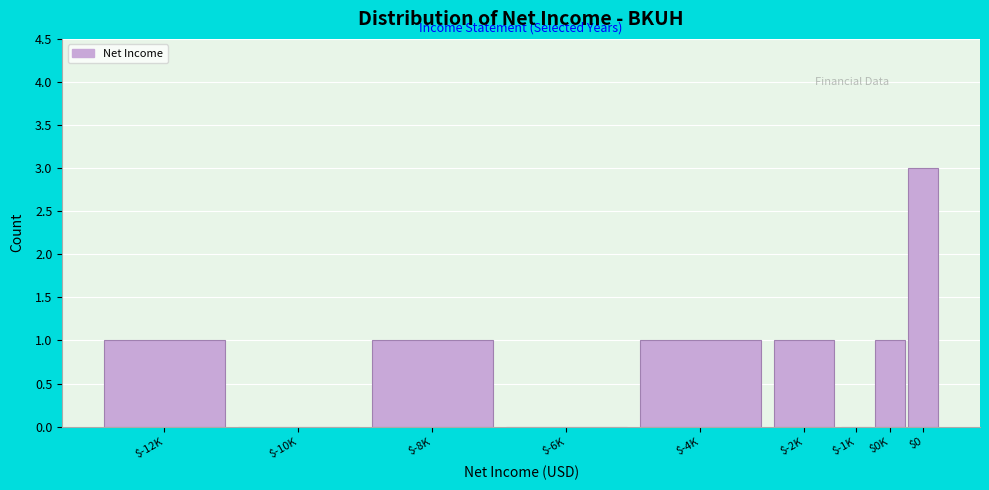

True or false: the data shows 1 at $-8K.

True